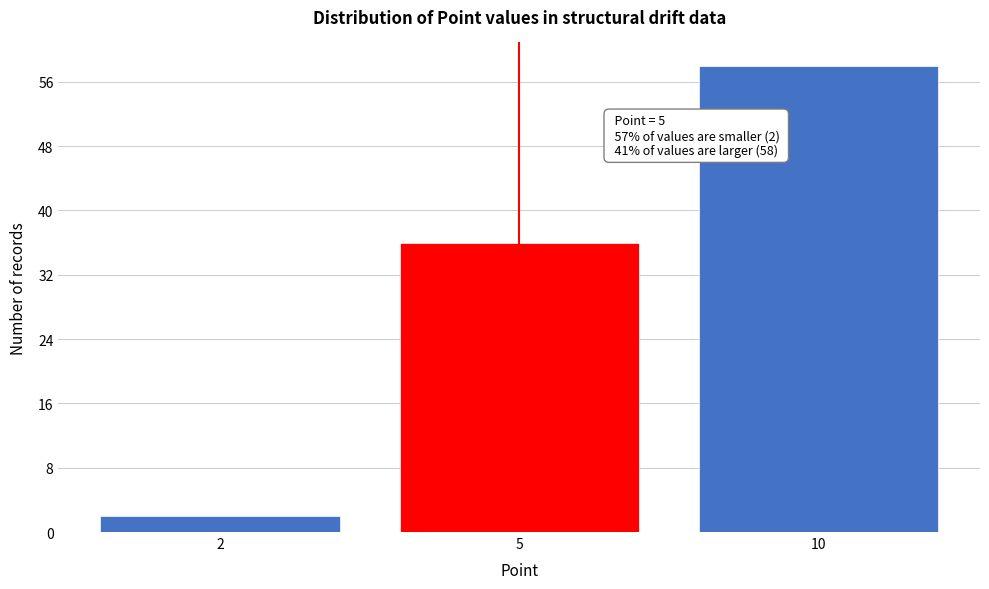

Reading left to right, transcribe all the data shown in this chart.

2=2	5=36	10=58